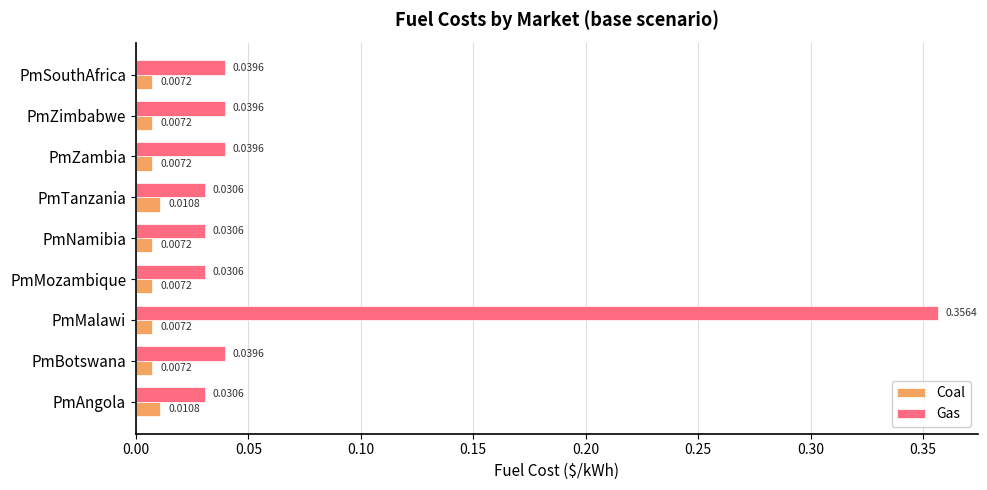

What are all the series names shown in the legend?

Coal, Gas